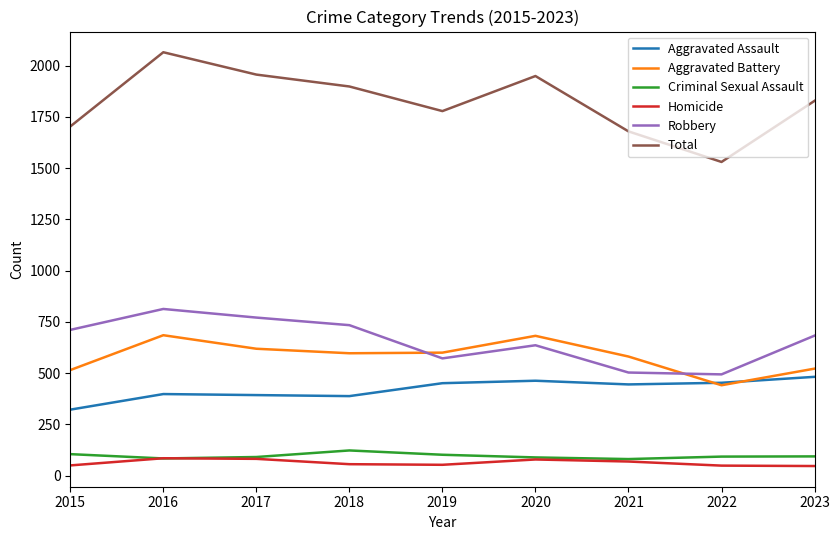

What is the lowest value of the Total series?

1530